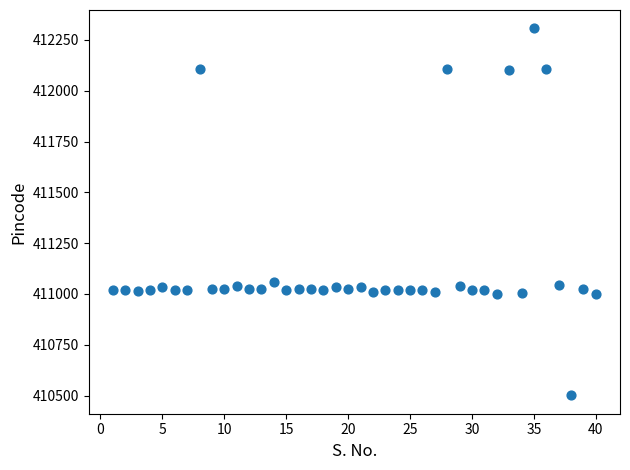

What is the range of Y values (max minus min)?

1806